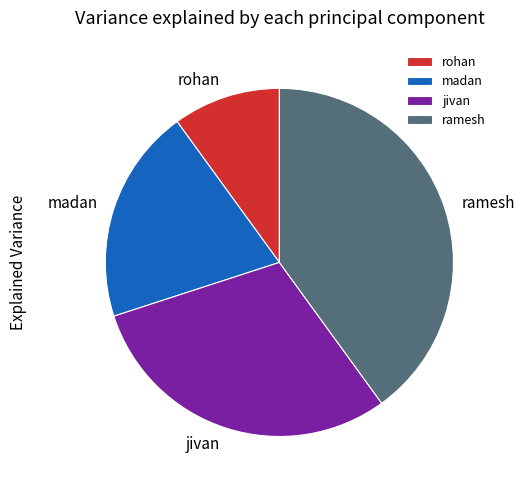

What is the smallest slice in the pie chart?

rohan